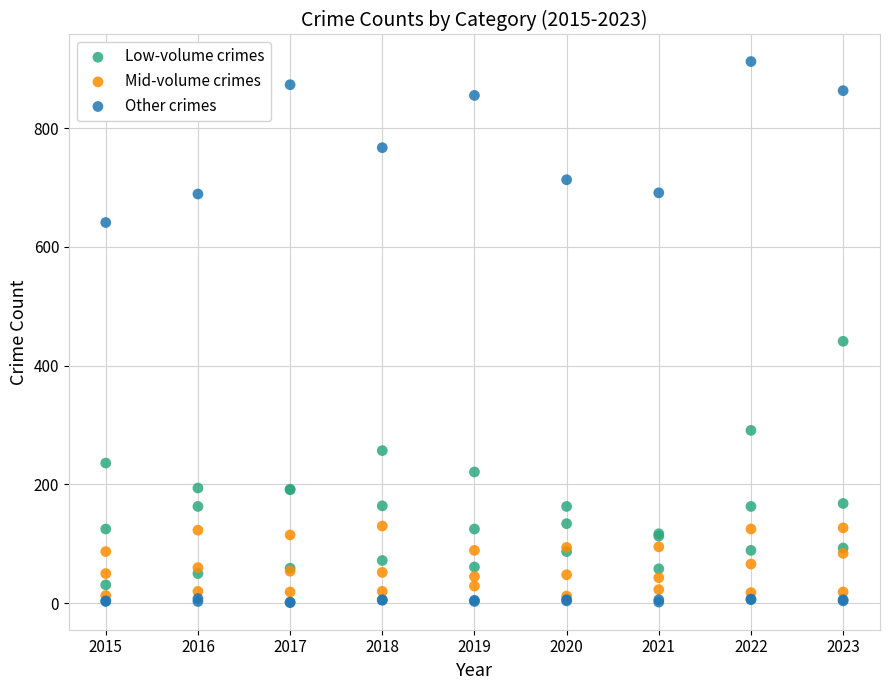

Across all series, what Y value is closest to 456?

441